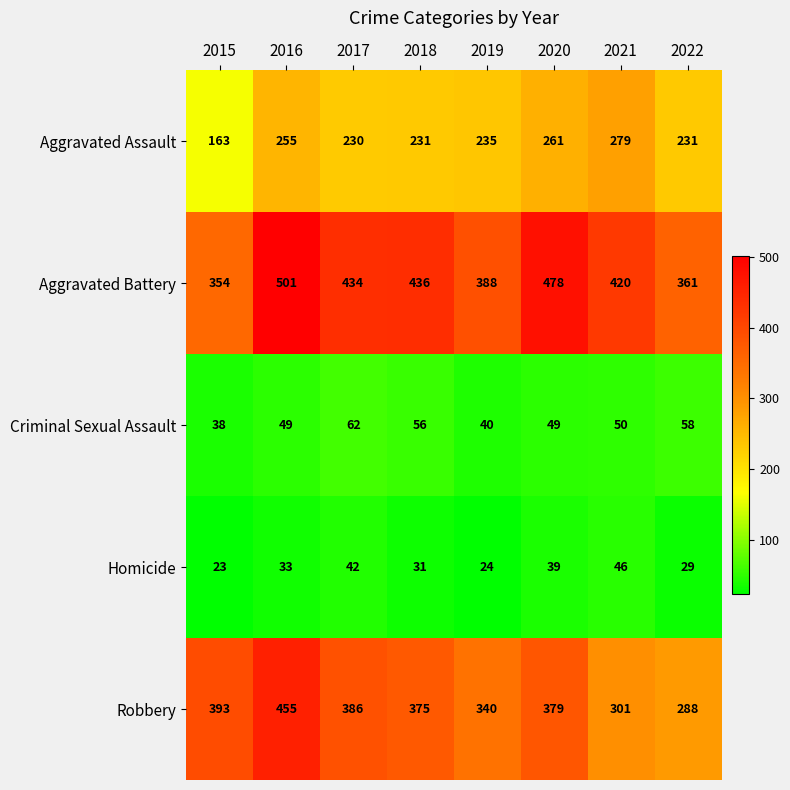

What is the spread (max minus min) of values at 2016?

468